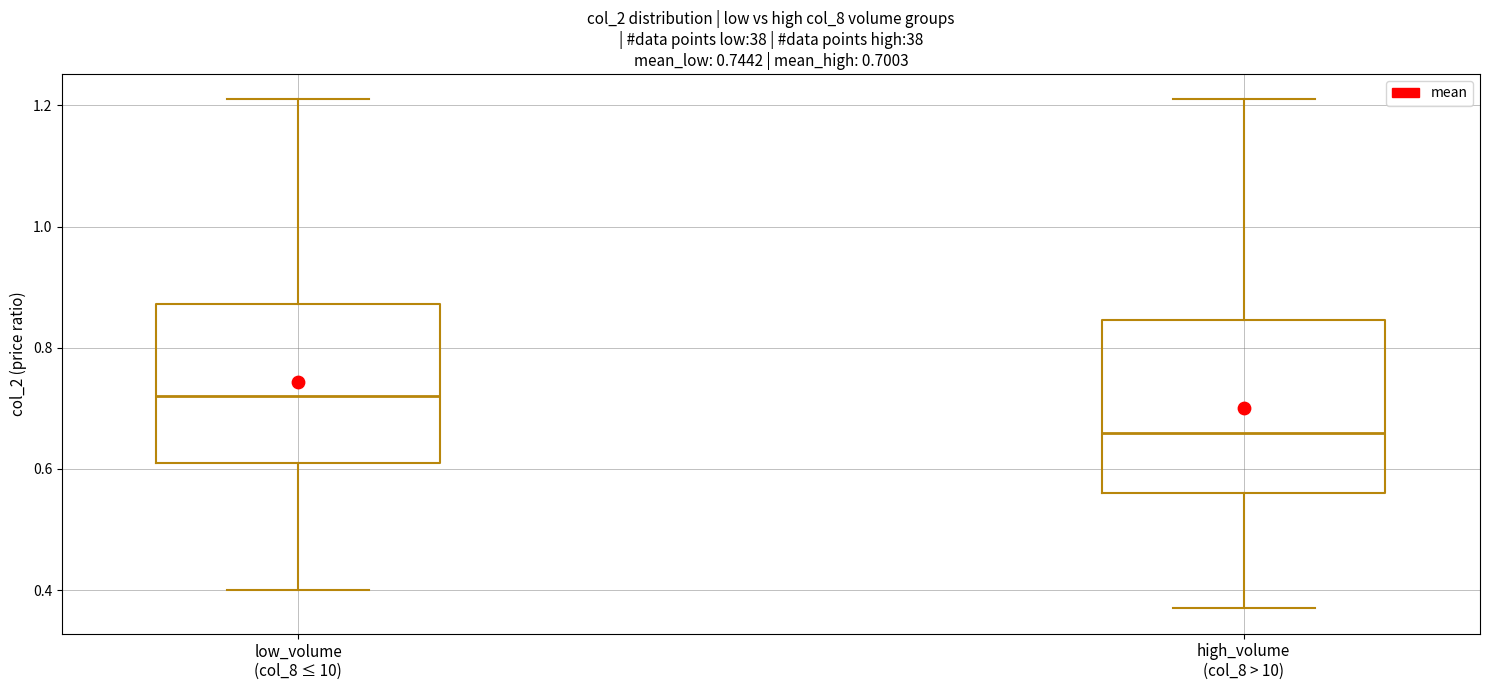

Comparing the boxes themselves (not the whiskers), which one is the tallest?

high_volume (col_8 > 10)